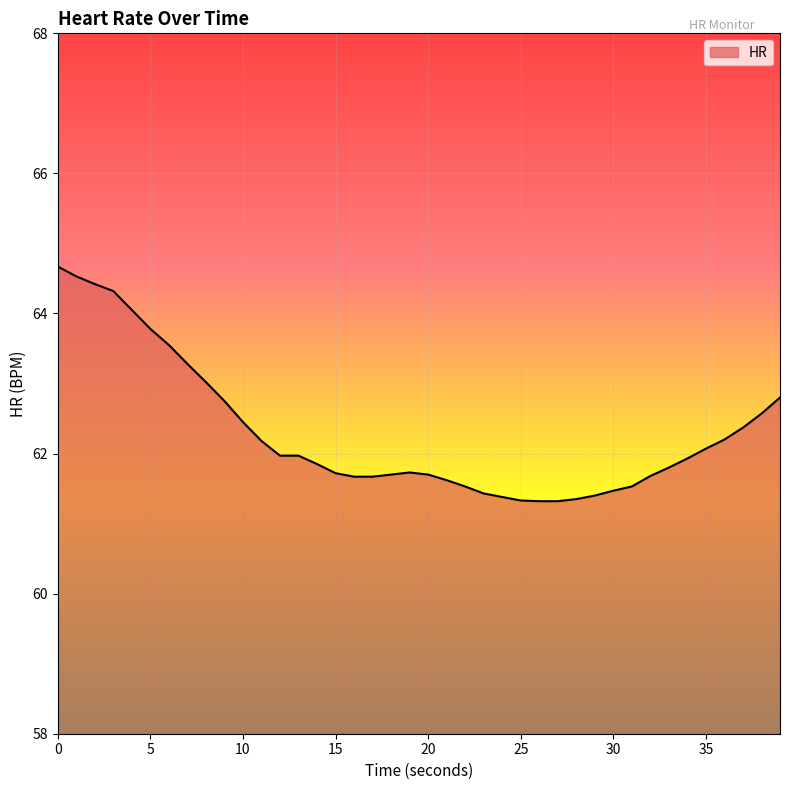

What is the greatest value displayed?

64.7